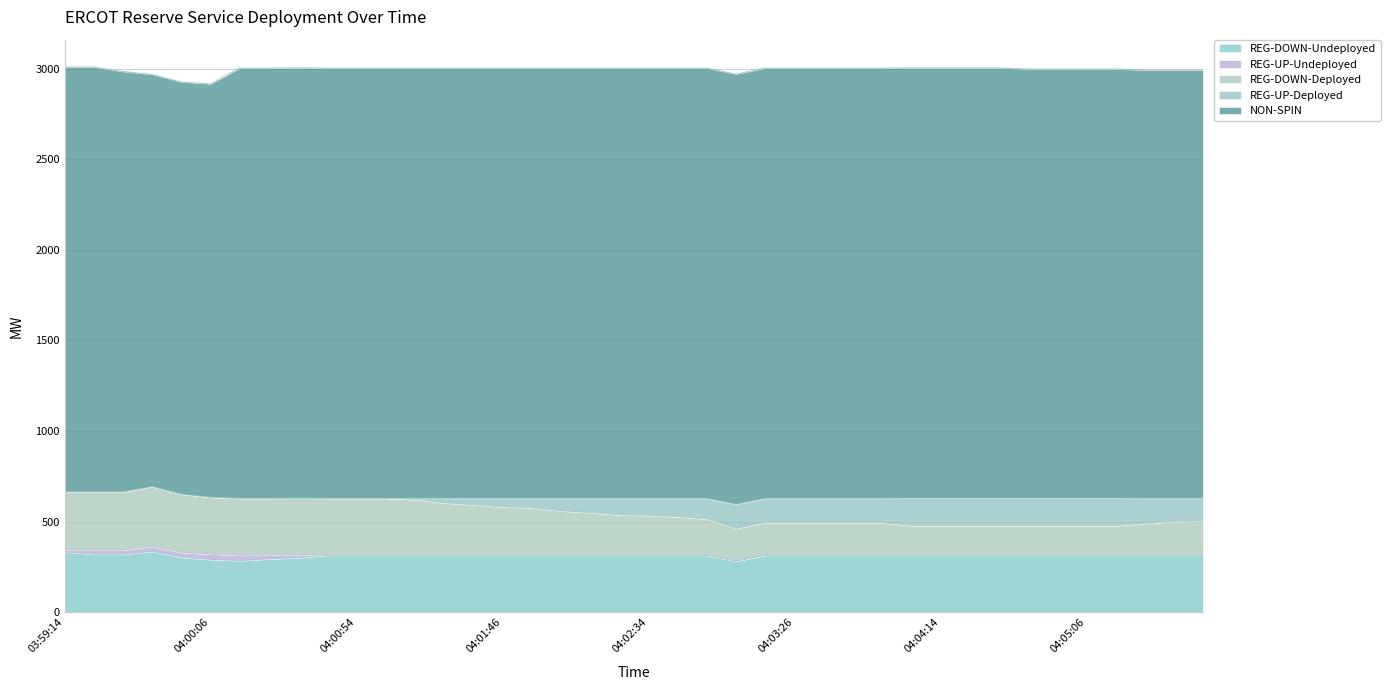

What is the difference between the highest and lowest values at 04:00:54?

2374